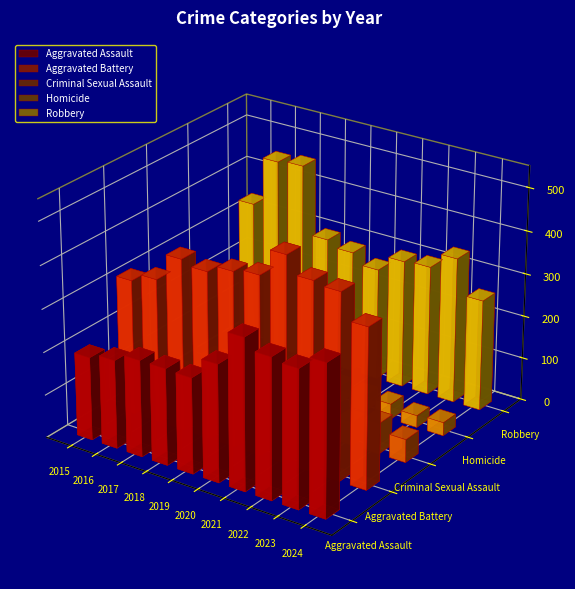

Which series has the largest range (max minus min)?

Robbery